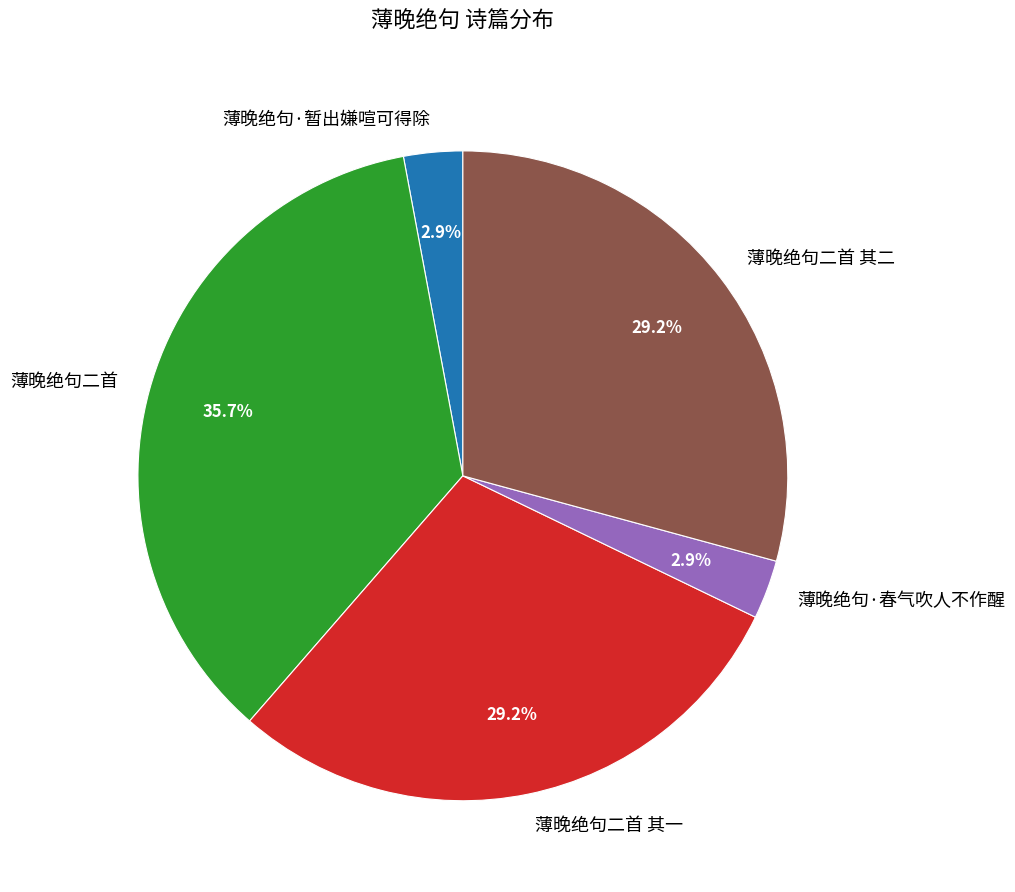

Which category has the biggest portion of the pie?

薄晚绝句二首